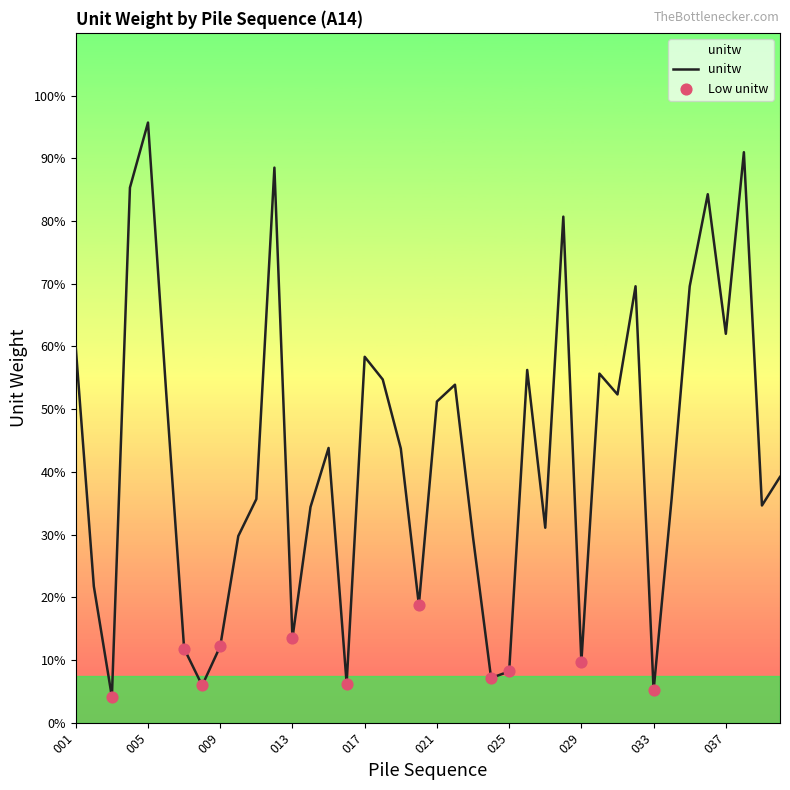

Is this an area chart (filled region under the line)?

Yes